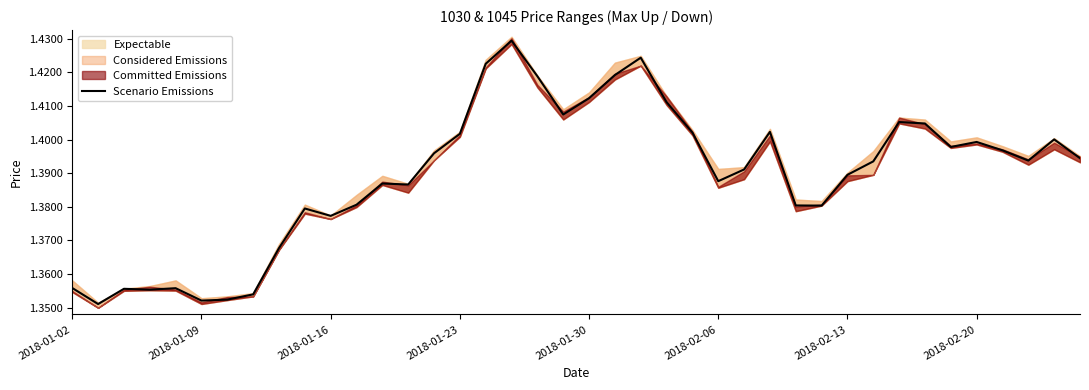

The value at 2018-02-20 is 1.9. True or false?

False